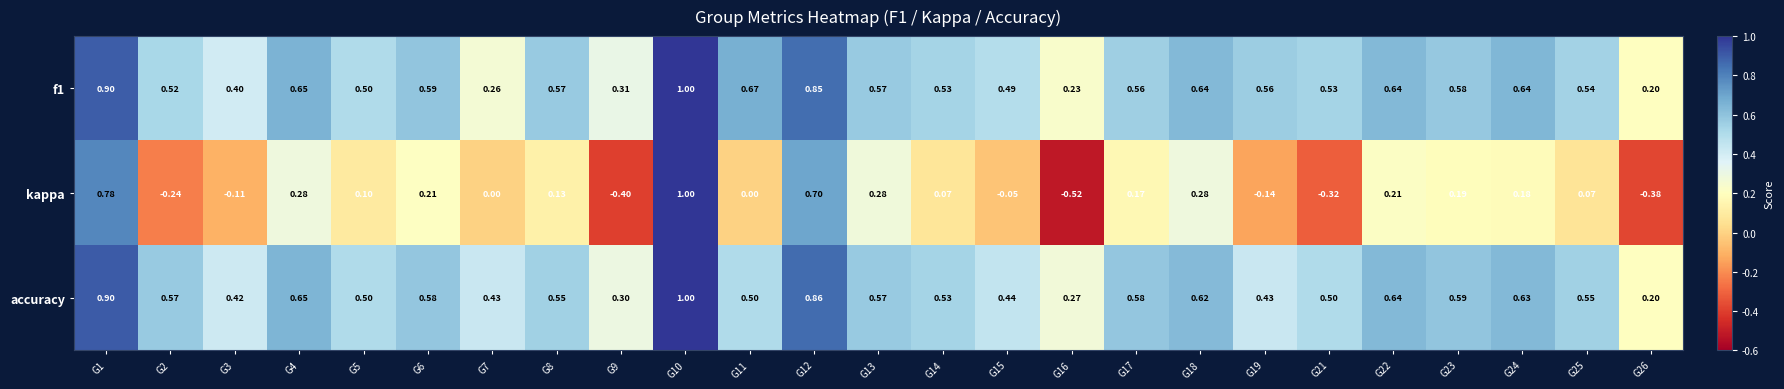

How many categories are shown in the chart?

25